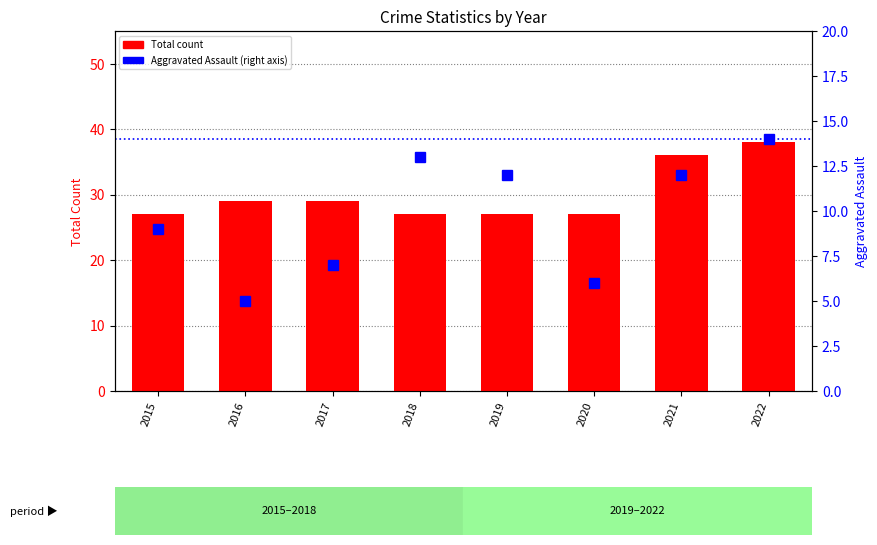

Between 2017 and 2022, which series saw the biggest shift?

Total count